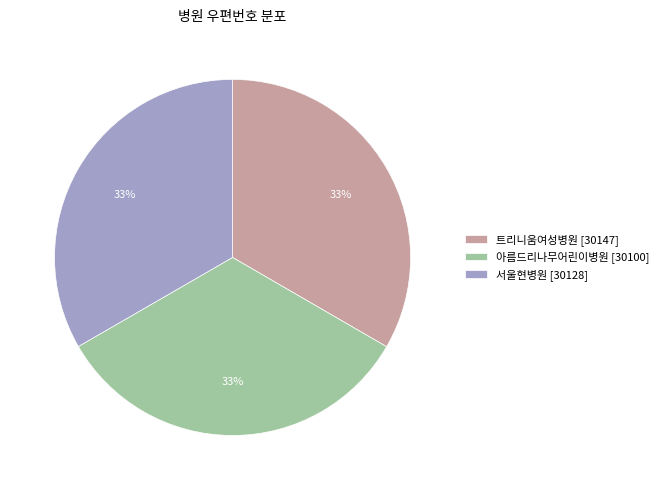

To the nearest percent, what portion does 트리니움여성병원 [30147] represent?

33%